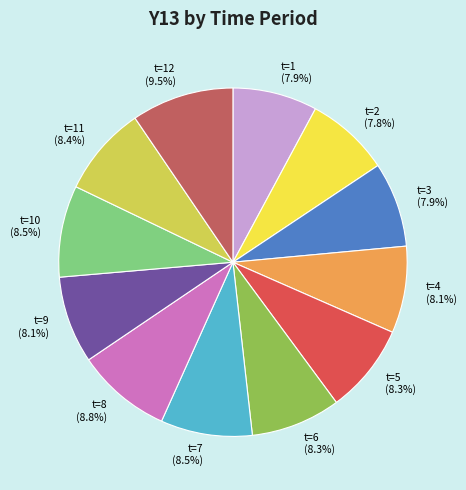

Is there any slice that represents more than half of the pie?

No